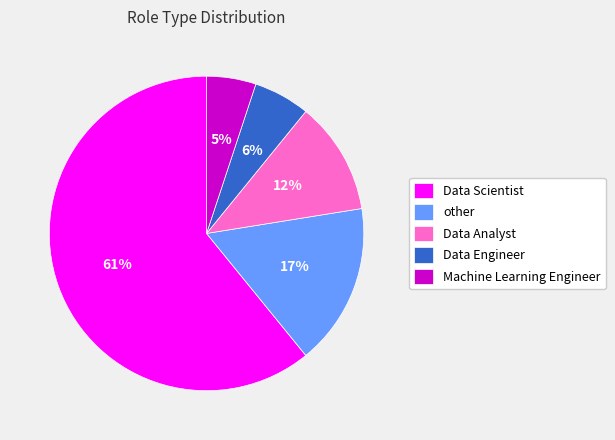

To the nearest percent, what is the difference between the other and Data Scientist slice percentages?

44%